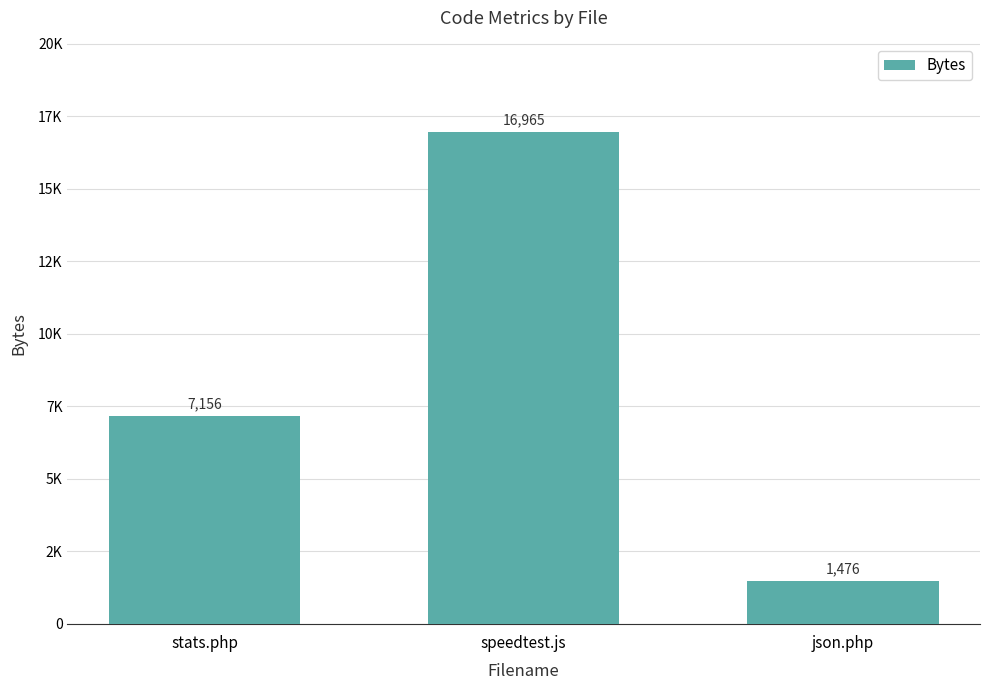

Reading right to left, list all the values displayed in this chart.

json.php=1476	speedtest.js=16965	stats.php=7156